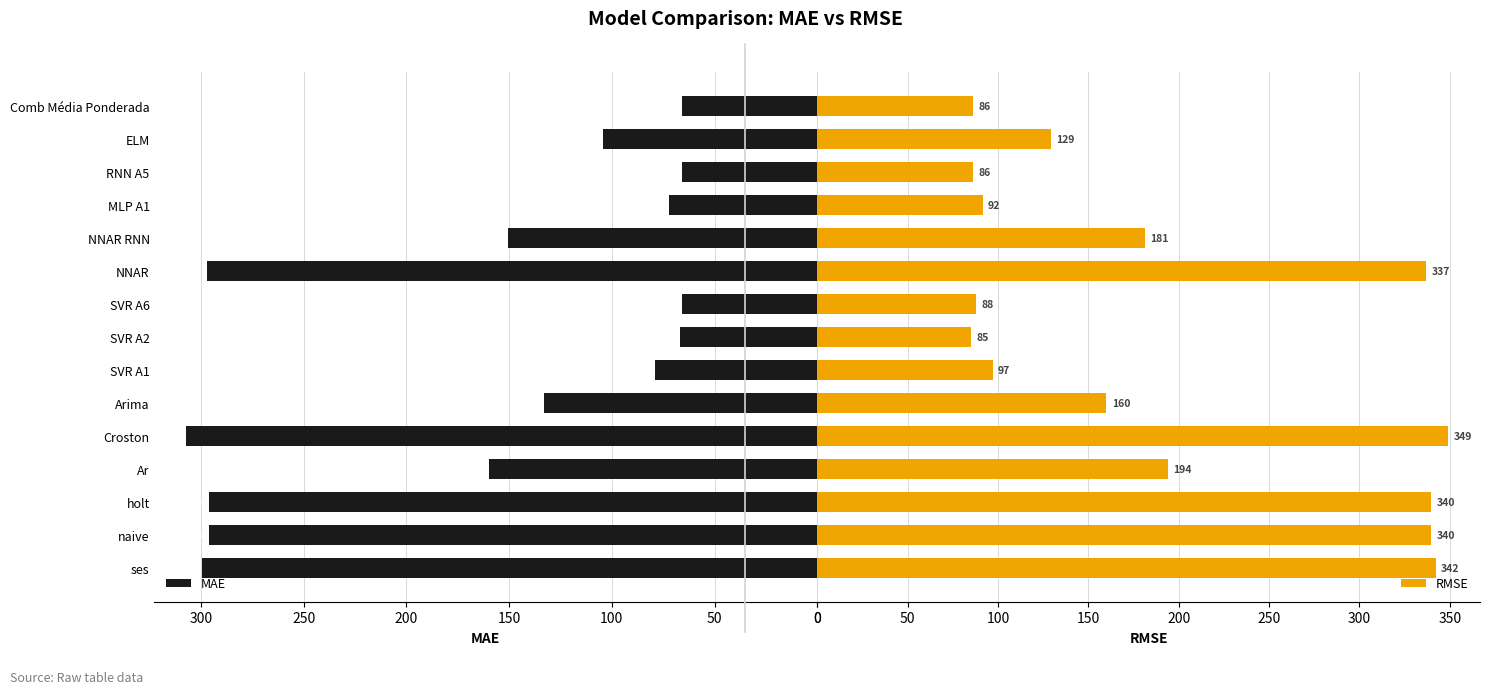

What is the value of the RMSE bar at the 9th from the left?

87.6